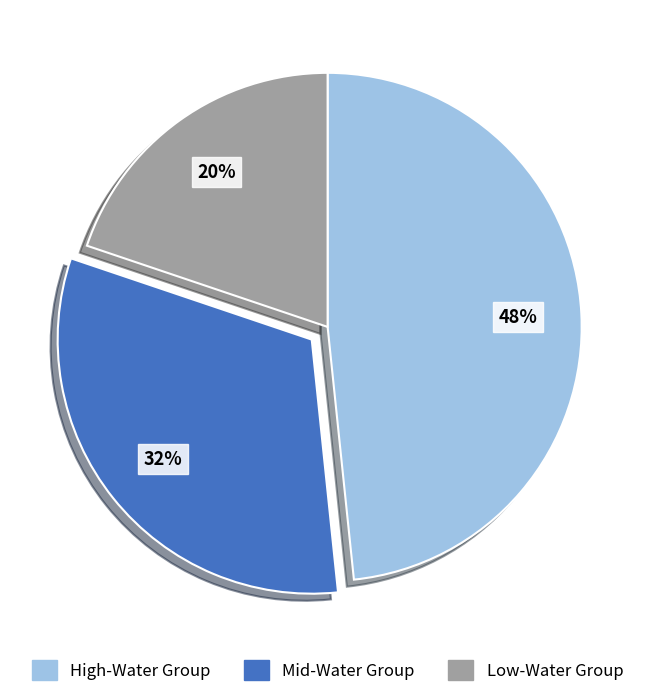

Combined, do Mid-Water Group and Low-Water Group account for over 50%?

Yes